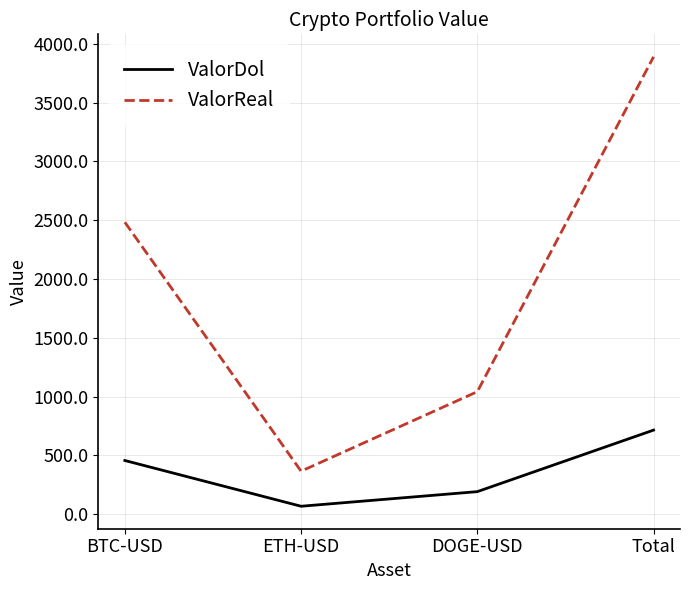

True or false: ValorDol and ValorReal cross at least once.

False